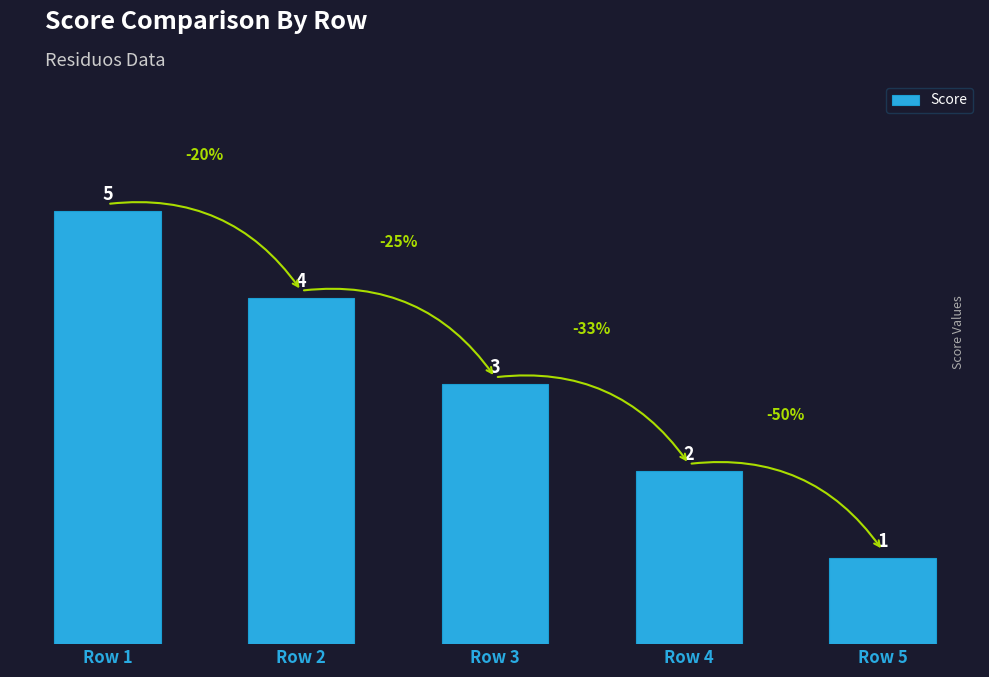

Which label corresponds to the smallest value in the chart?

Row 5